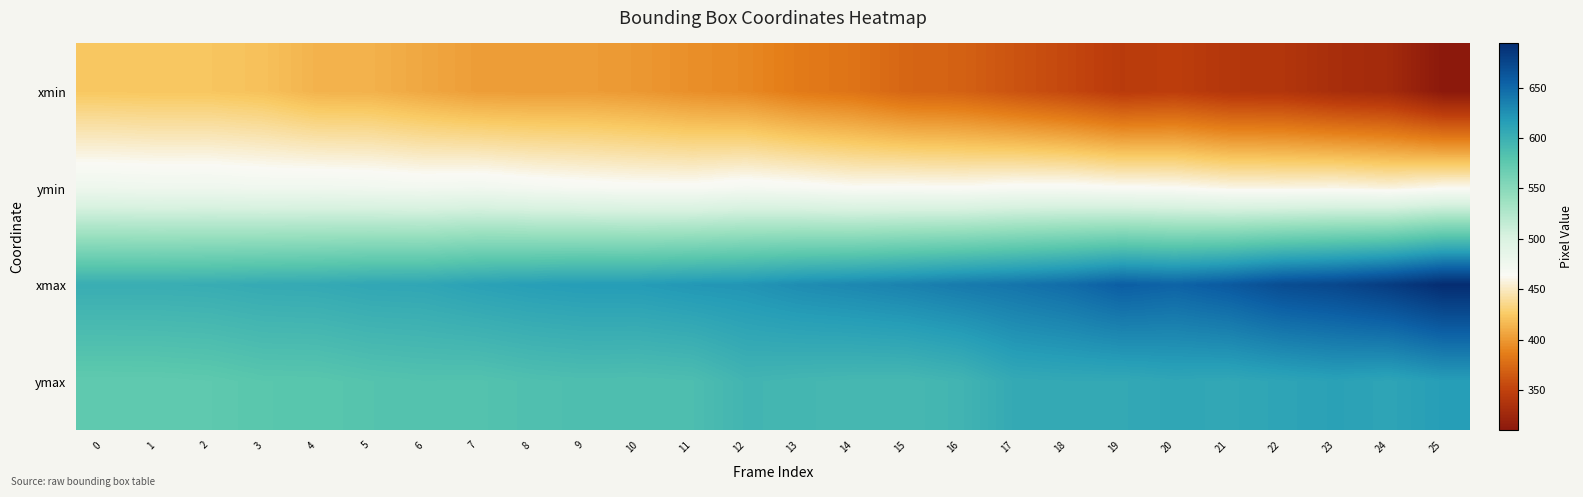

At which category is the sum across all series the highest?

25